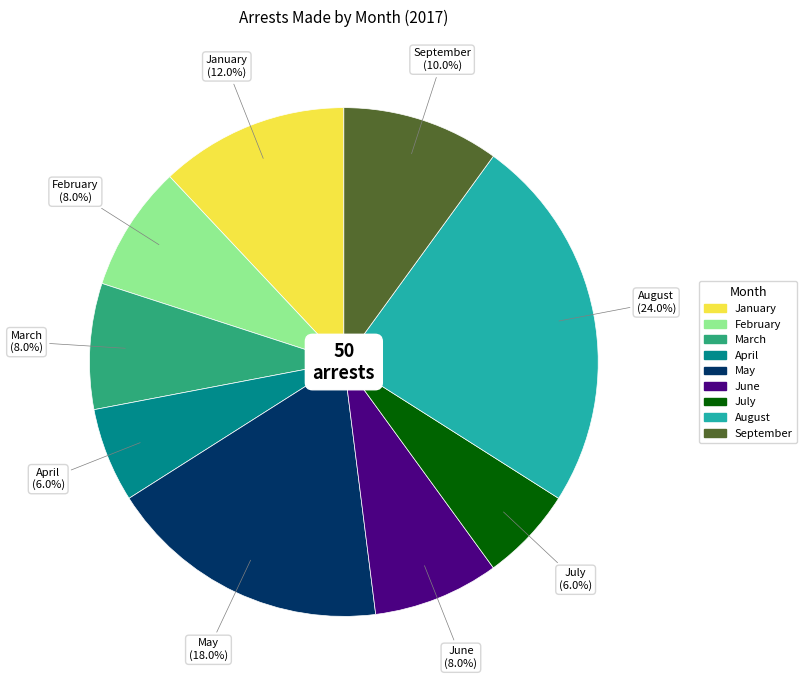

What is the ratio of the value at June to the value at September?

0.8